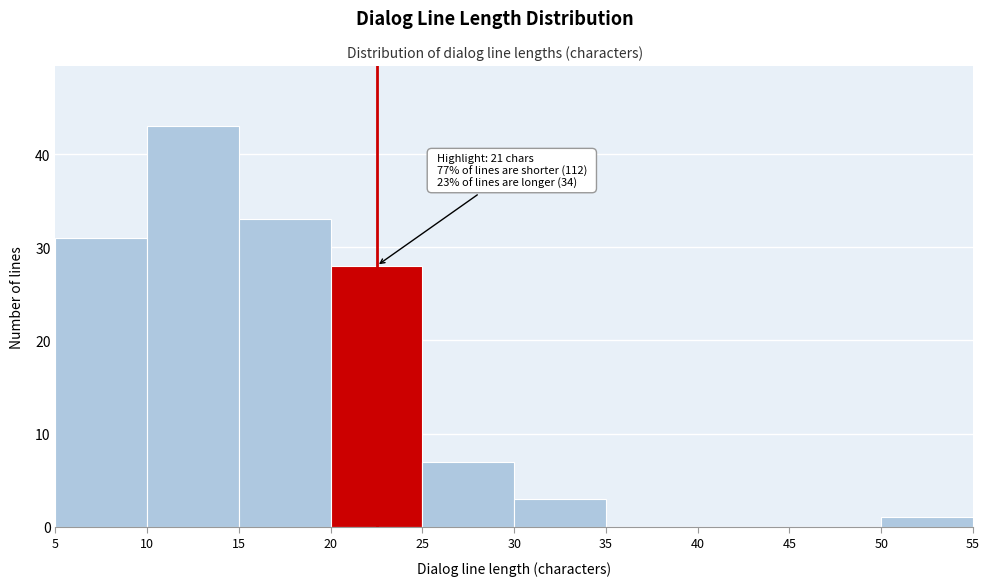

Which range on the x-axis has the tallest bar?

10 to 15